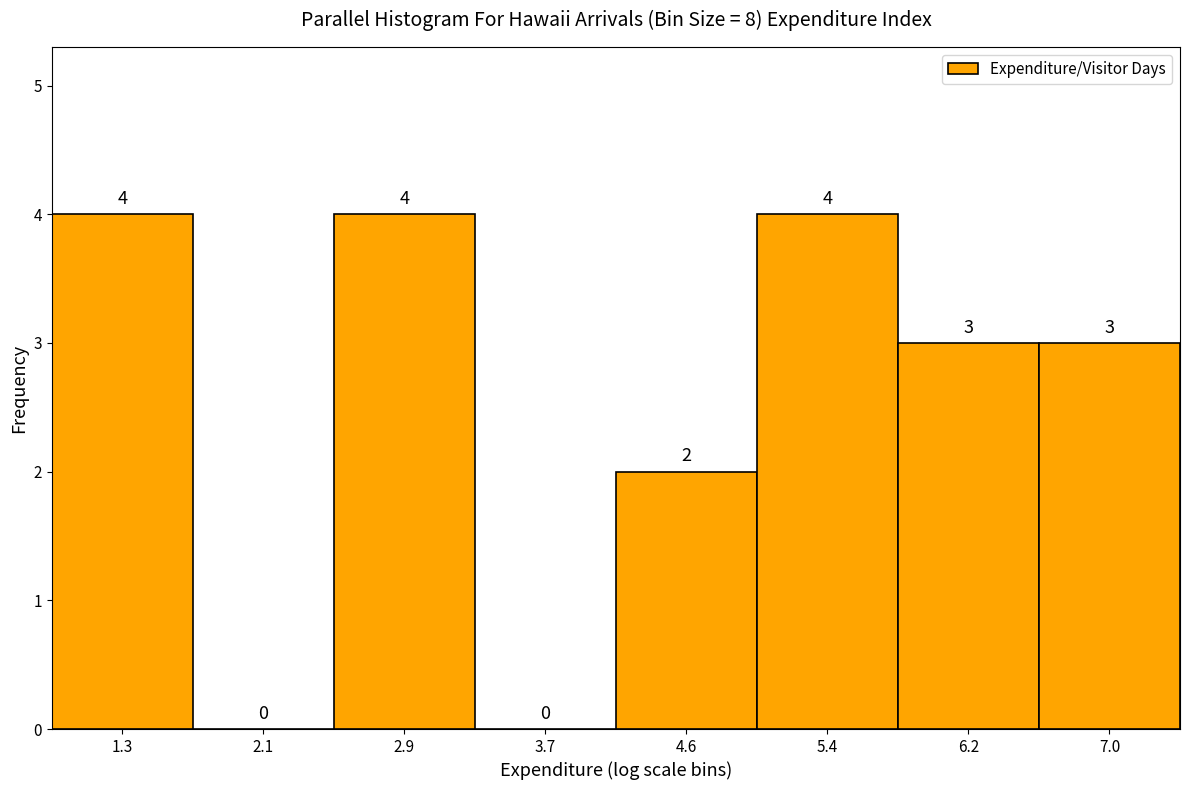

Reading left to right, transcribe this chart: for each bar, give the range it covers on the x-axis and its height. The bar edges are not printed on the chart, so give them approximately, as read against the axis.

0.9 to 1.7: 4
1.7 to 2.5: 0
2.5 to 3.3: 4
3.3 to 4.2: 0
4.2 to 5.0: 2
5.0 to 5.8: 4
5.8 to 6.6: 3
6.6 to 7.4: 3